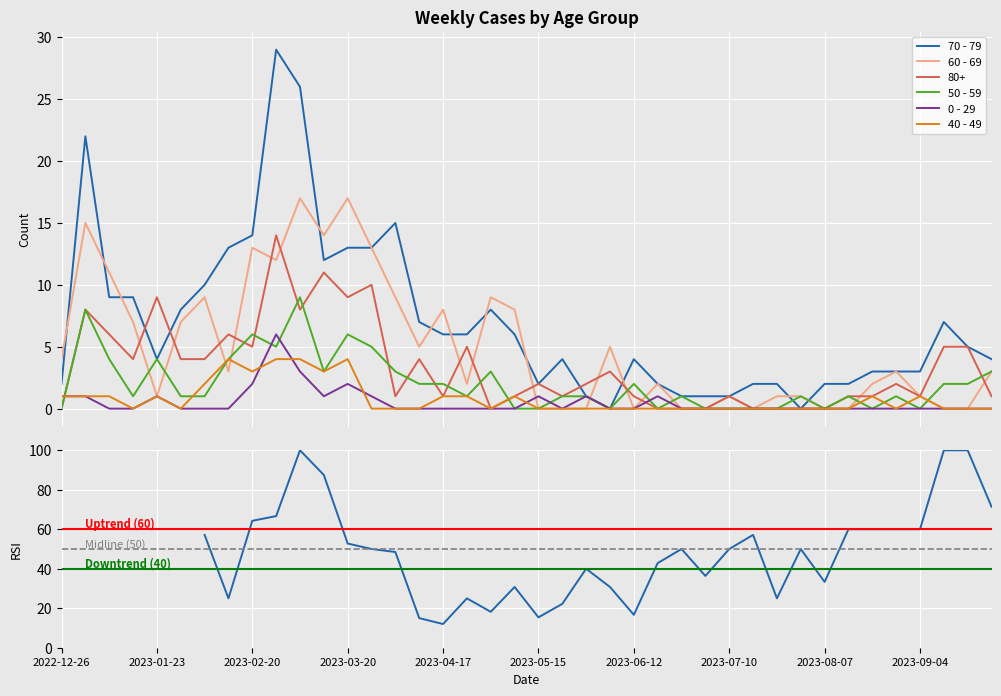

True or false: 40 - 49 and 50 - 59 cross at least once.

True